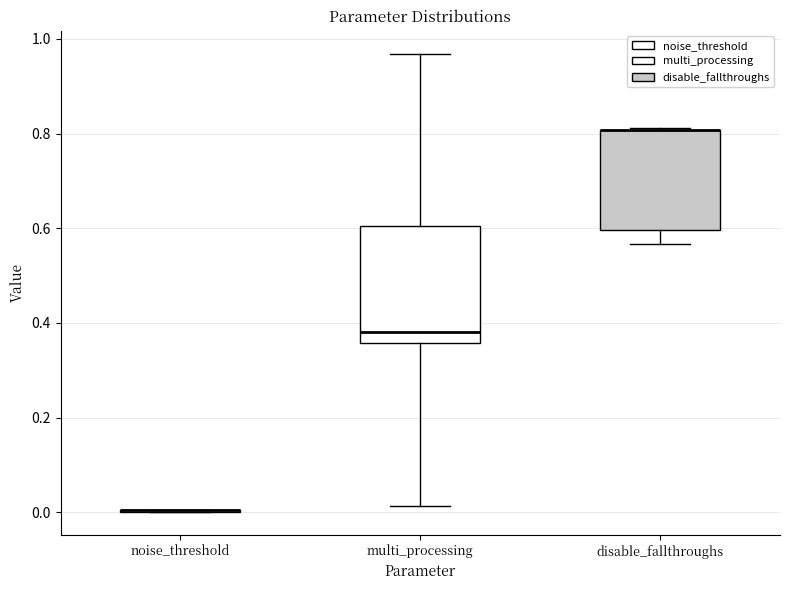

Where does the median line of the box for multi_processing sit on the y-axis? The values are not printed on the chart, so give them approximately, as read against the axis.

0.38